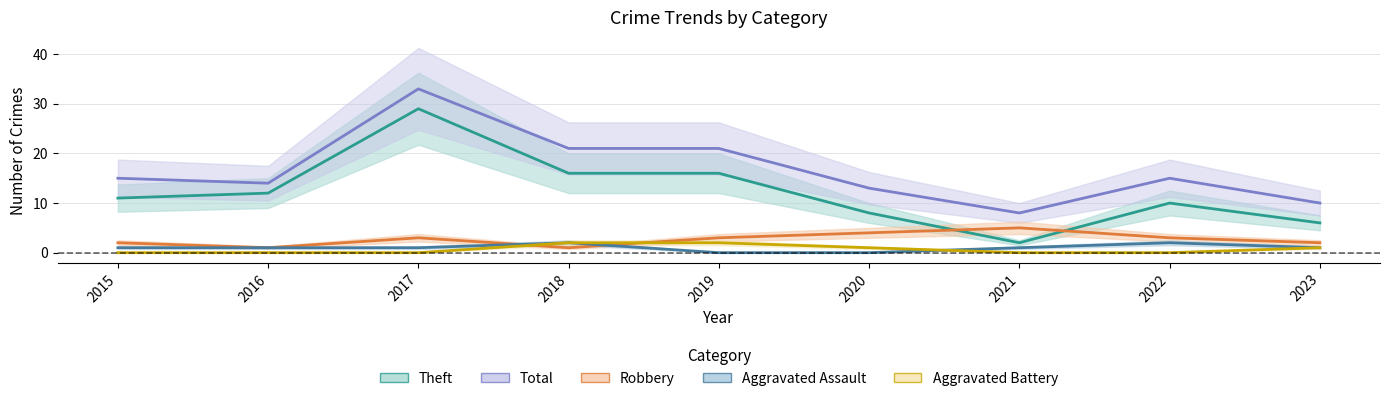

At which label does Total first exceed 15?

2017